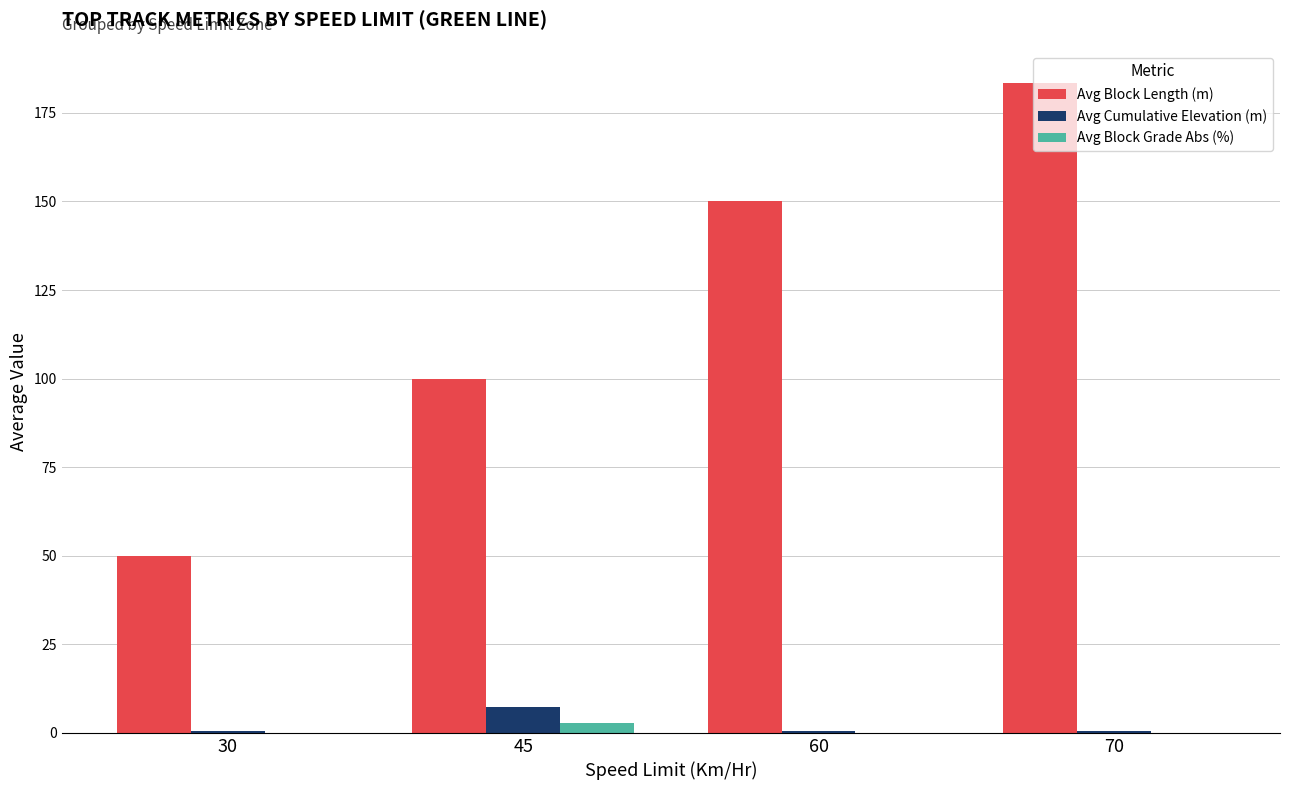

Which series has the largest range (max minus min)?

Avg Block Length (m)